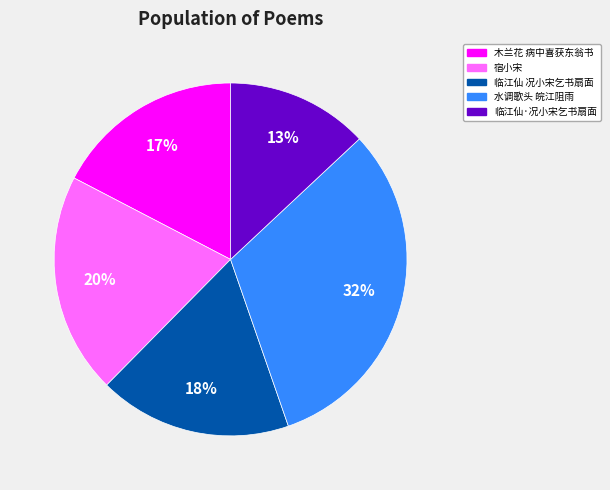

To the nearest percent, what is the average slice percentage?

20%